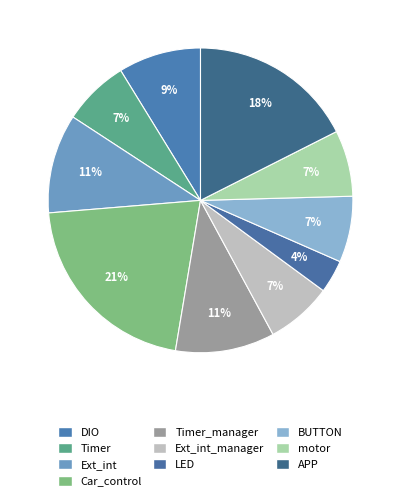

How many segments does this pie chart have?

10